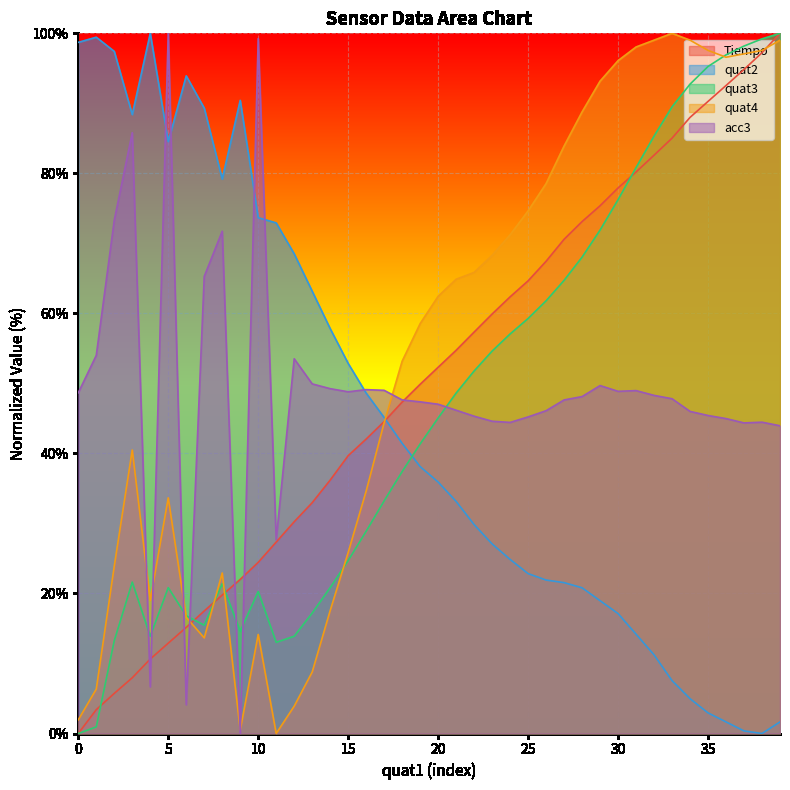

Which series has the largest range (max minus min)?

Tiempo